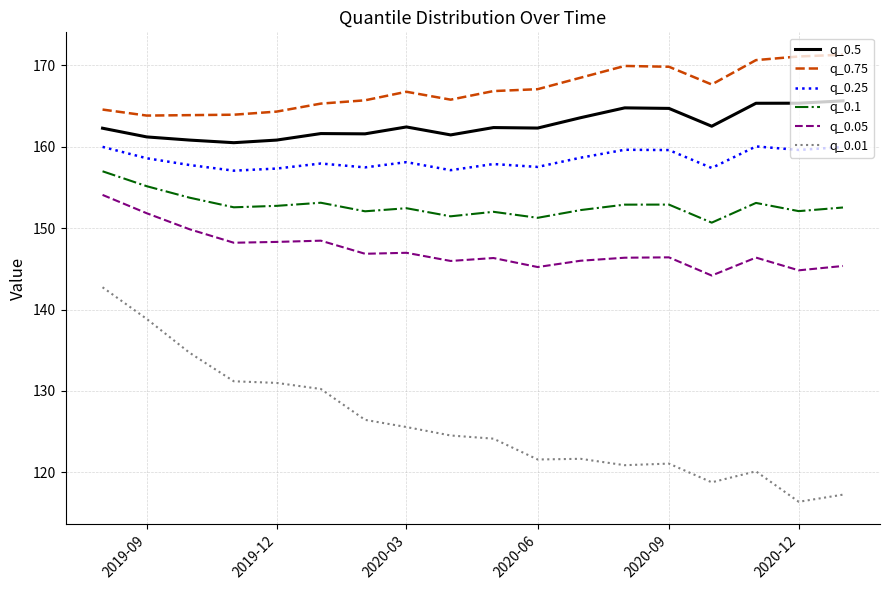

Which series has the largest total across all categories?

q_0.75